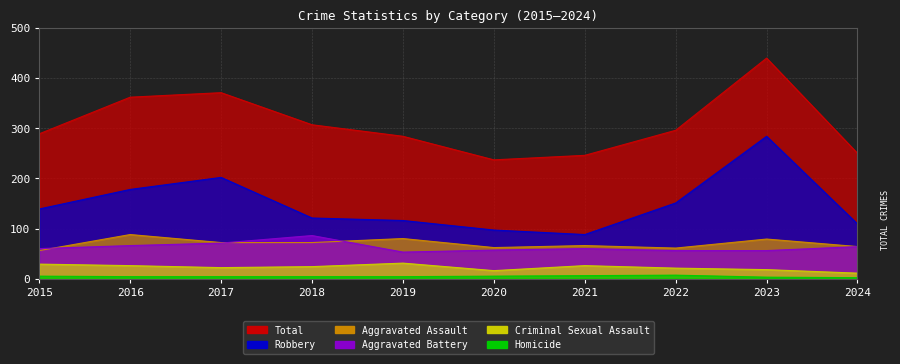

Is the value of Total at 2019 greater than the value of Aggravated Battery at 2021?

Yes